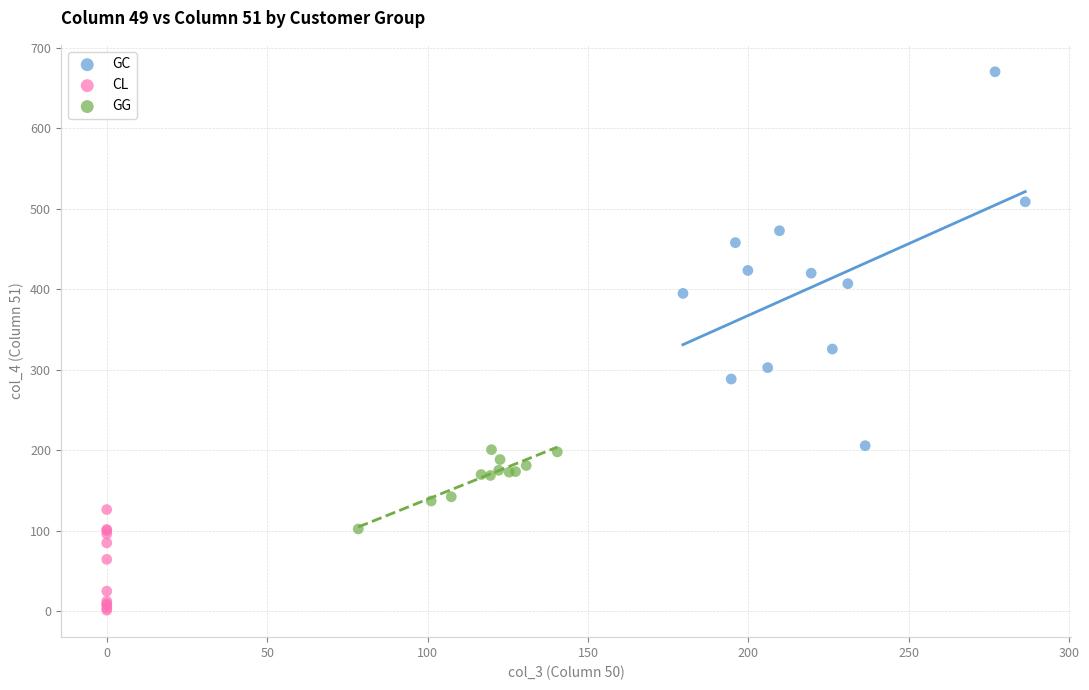

What are all the series names shown in the legend?

GC, CL, GG